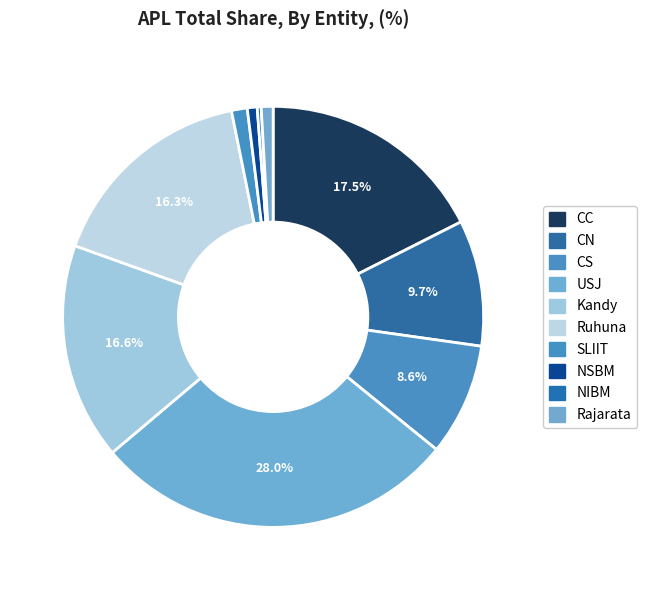

To the nearest percent, what portion does CN represent?

10%